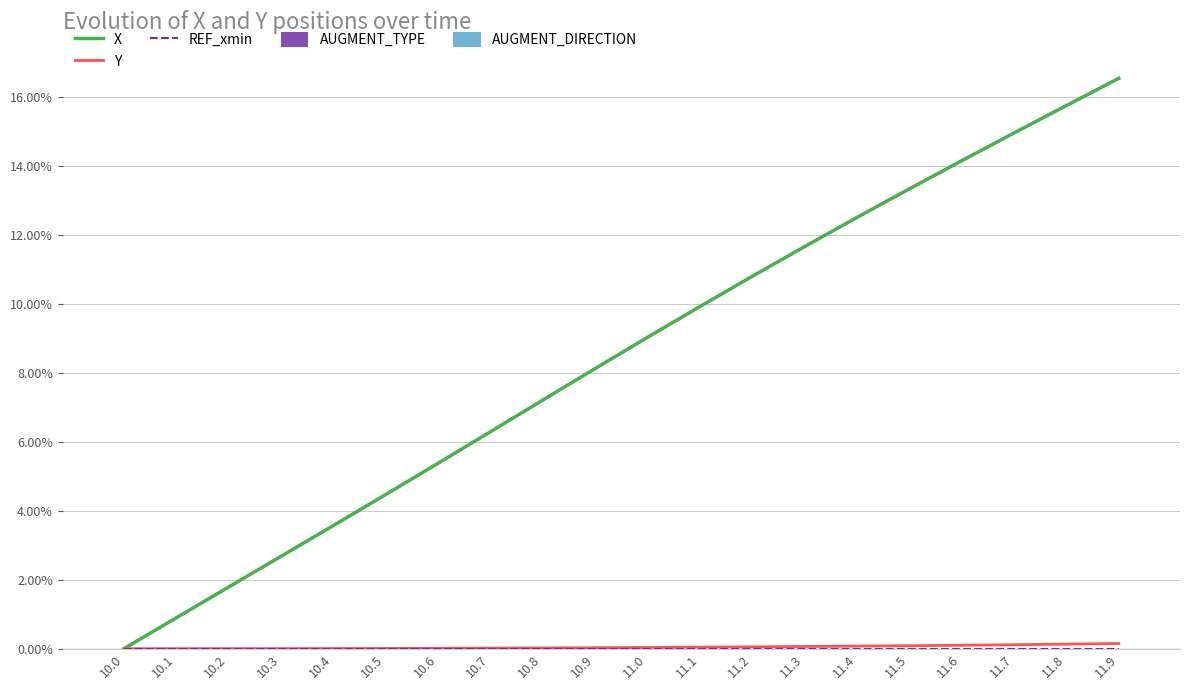

Which category has the highest value across all series?

11.9